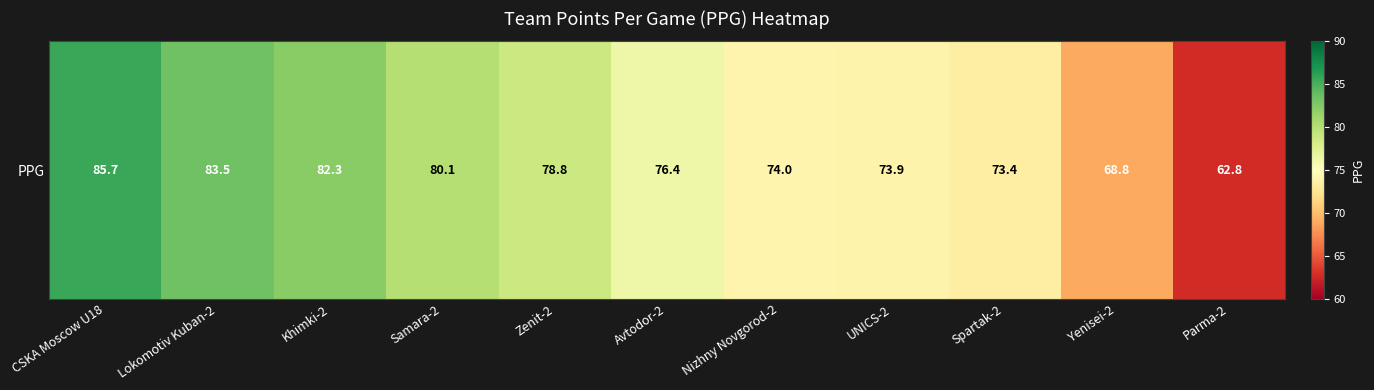

What is the average value?

76.3